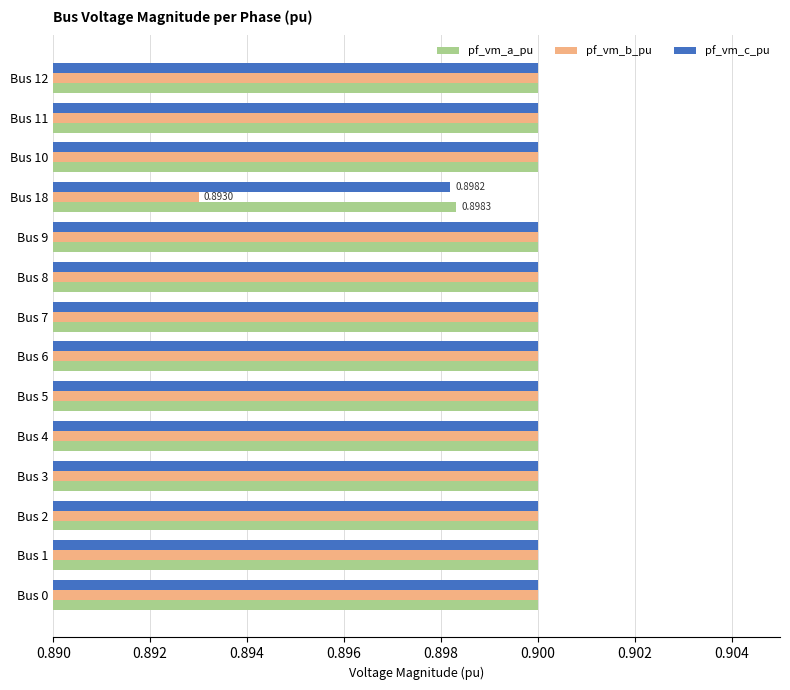

What is the sum of the pf_vm_a_pu values at Bus 3 and Bus 4?

1.8